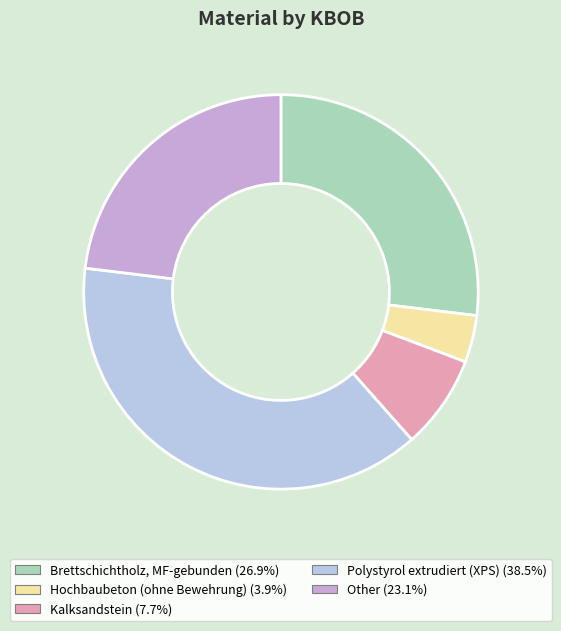

True or false: Brettschichtholz, MF-gebunden accounts for 14% of the total.

False